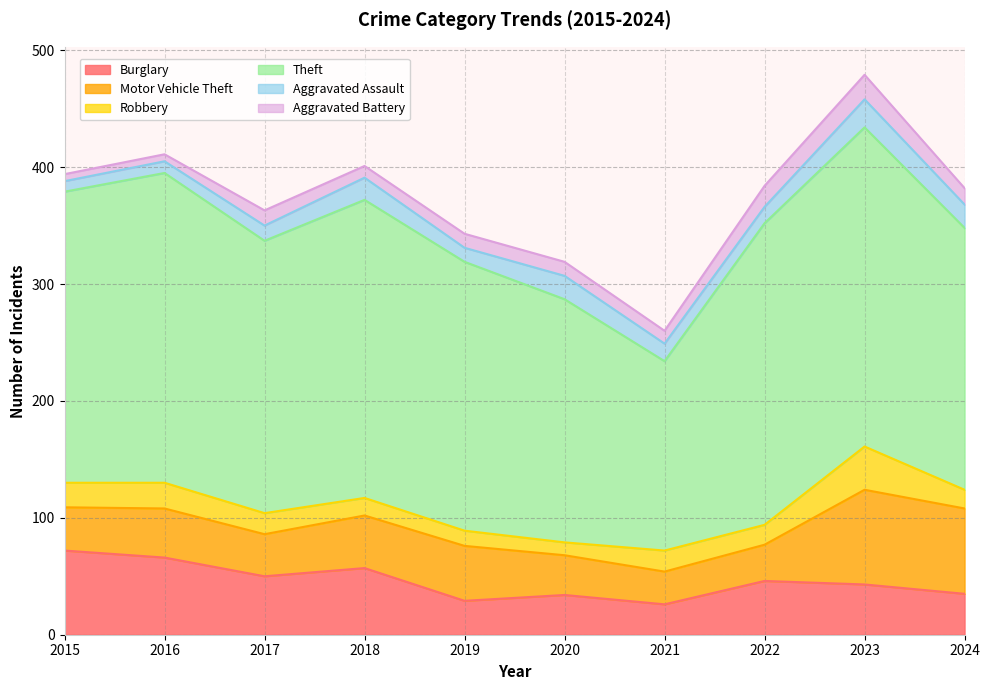

How many distinct data groups are displayed?

6